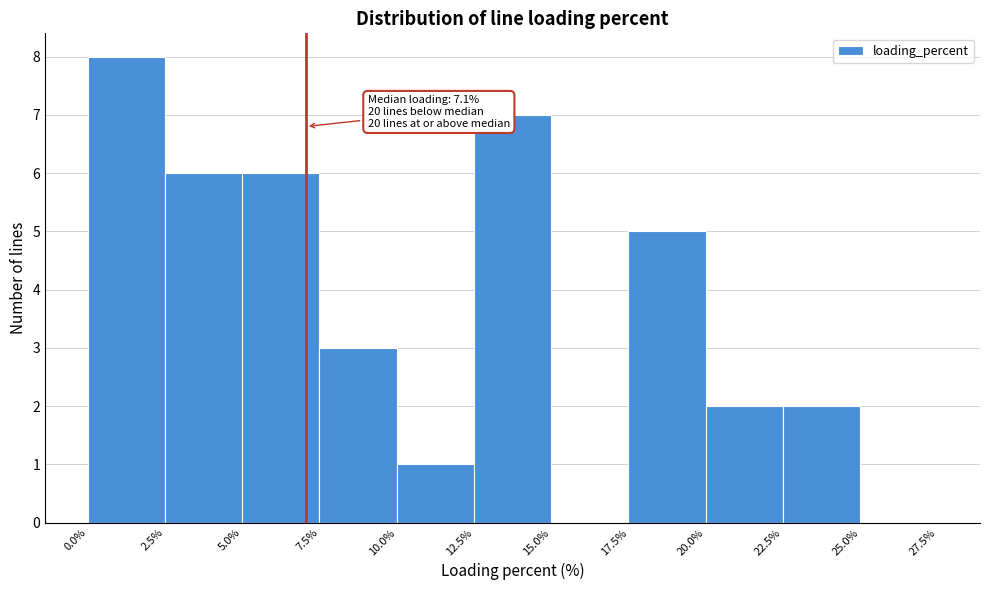

Which range on the x-axis has the tallest bar?

0.0% to 2.5%